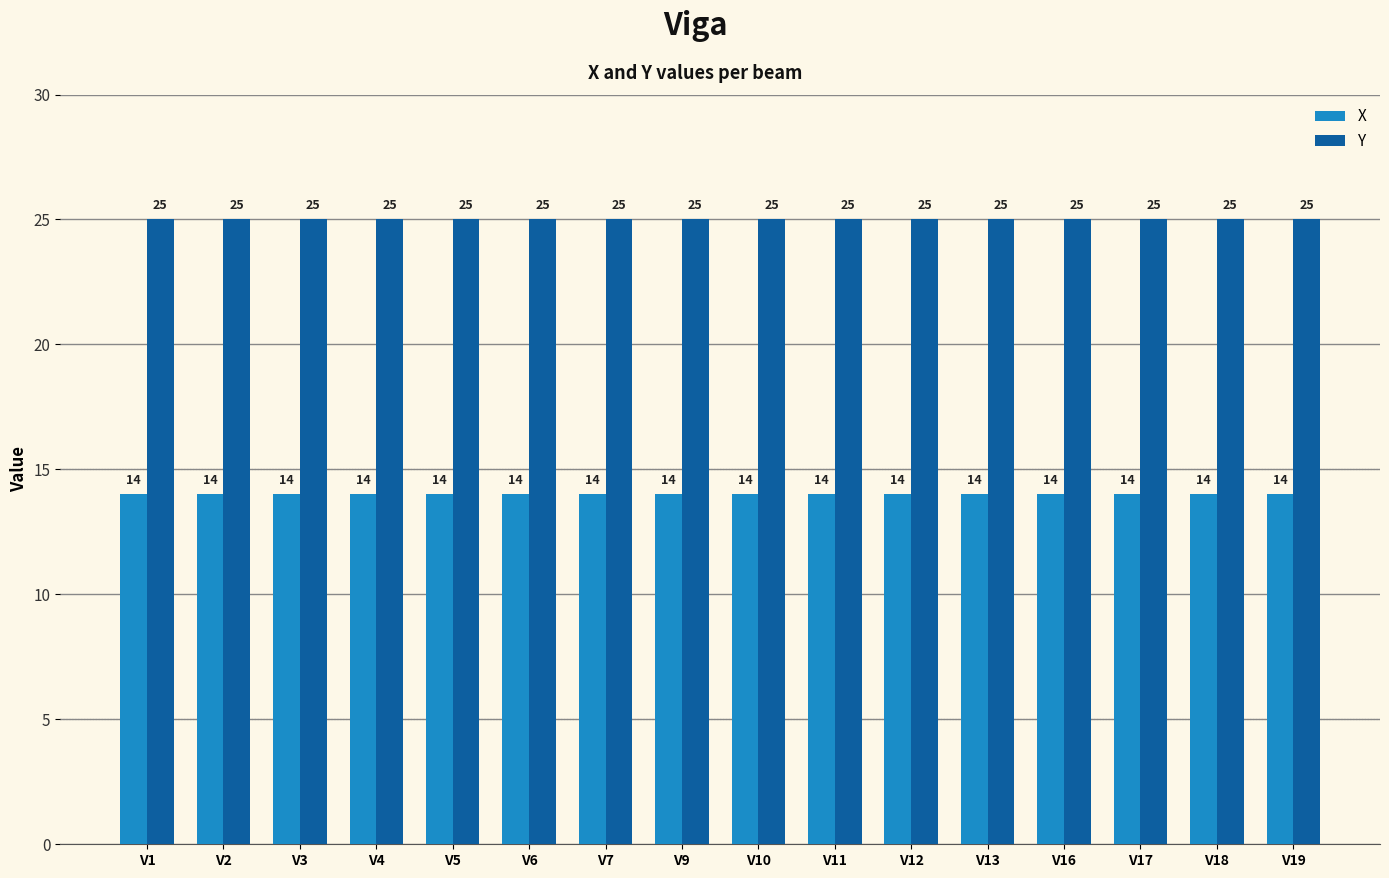

What is the lowest value of the X series?

14